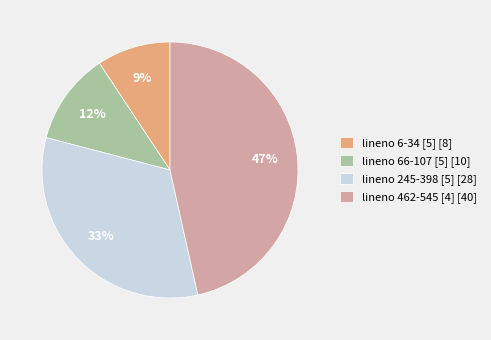

Does any single category account for the majority?

No